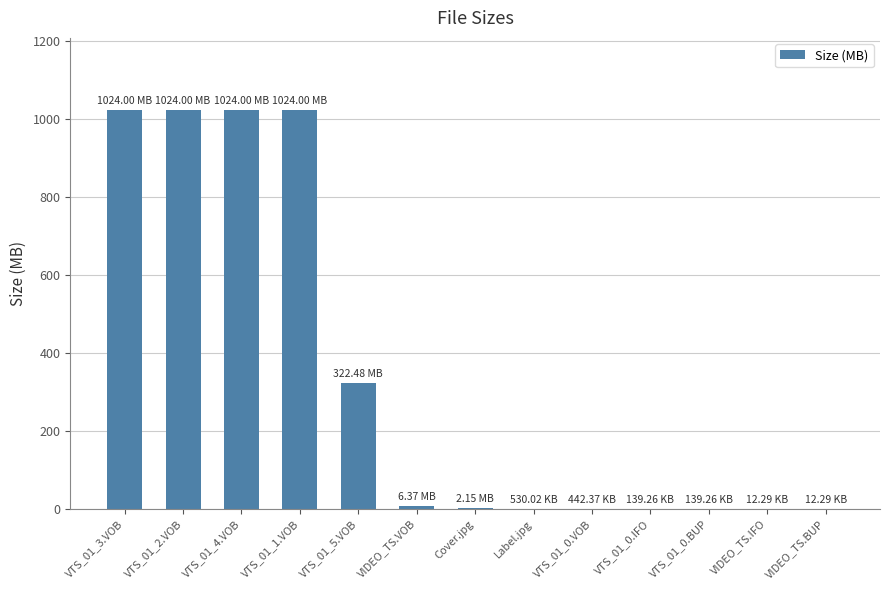

What is the sum of all values?

4428.2